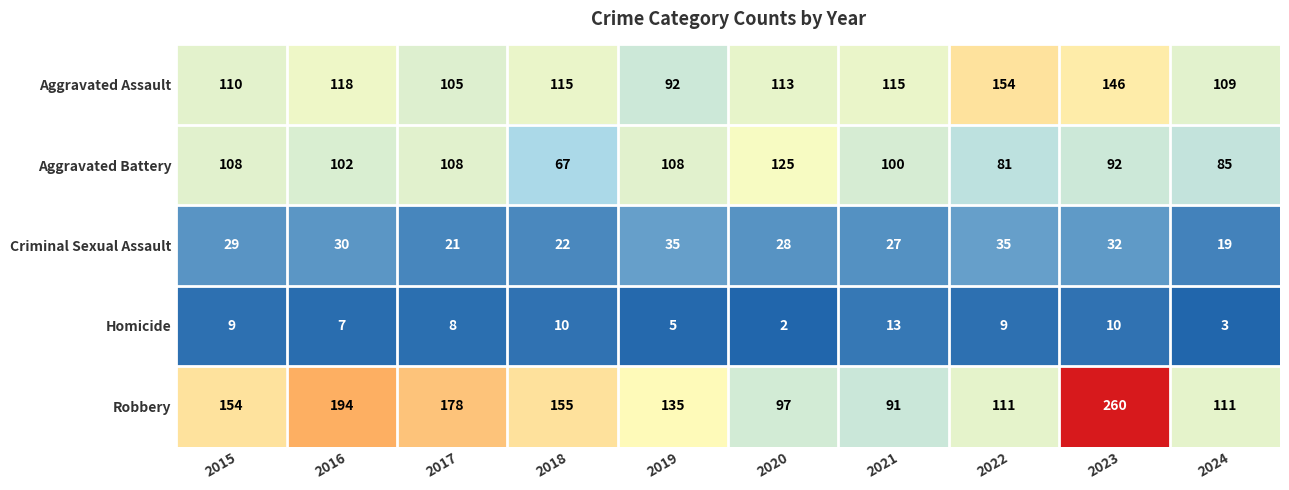

At 2016, list the series in order from smallest to largest.

Homicide, Criminal Sexual Assault, Aggravated Battery, Aggravated Assault, Robbery